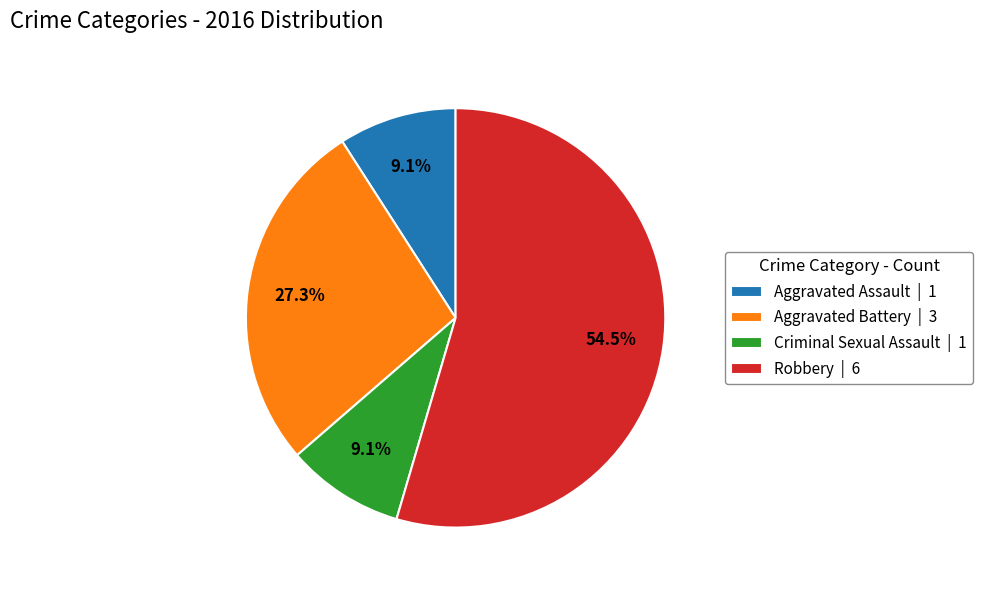

To the nearest percent, what percentage of the pie is Aggravated Battery?

27%